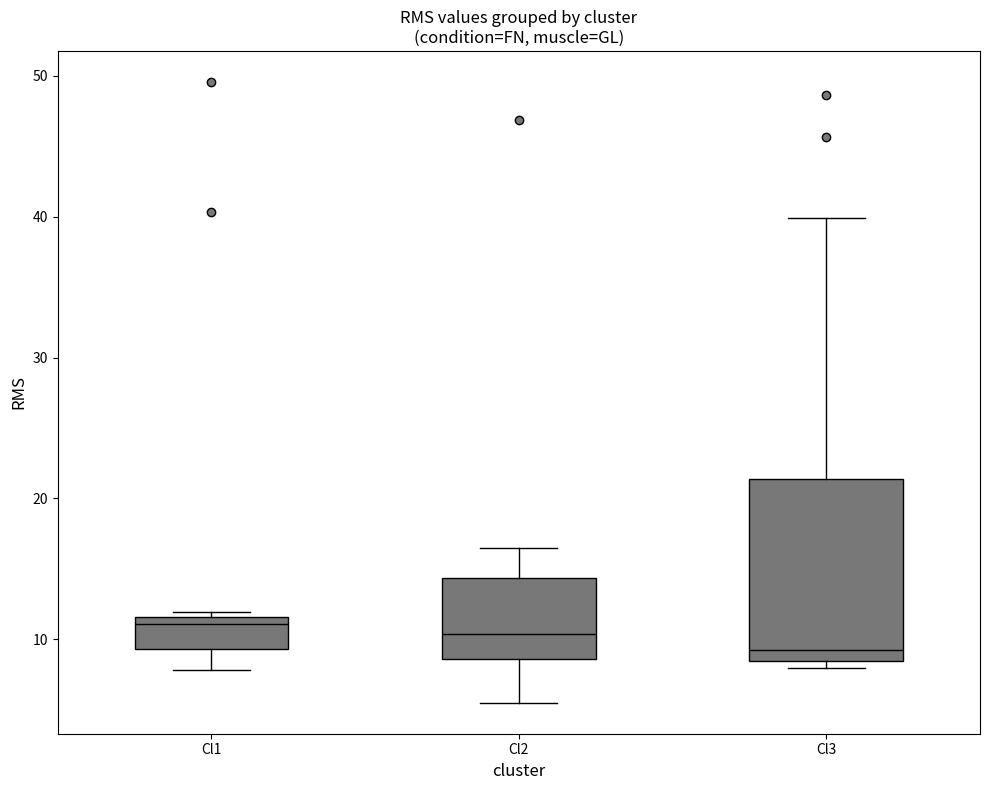

Which box has the lowest median line?

Cl3